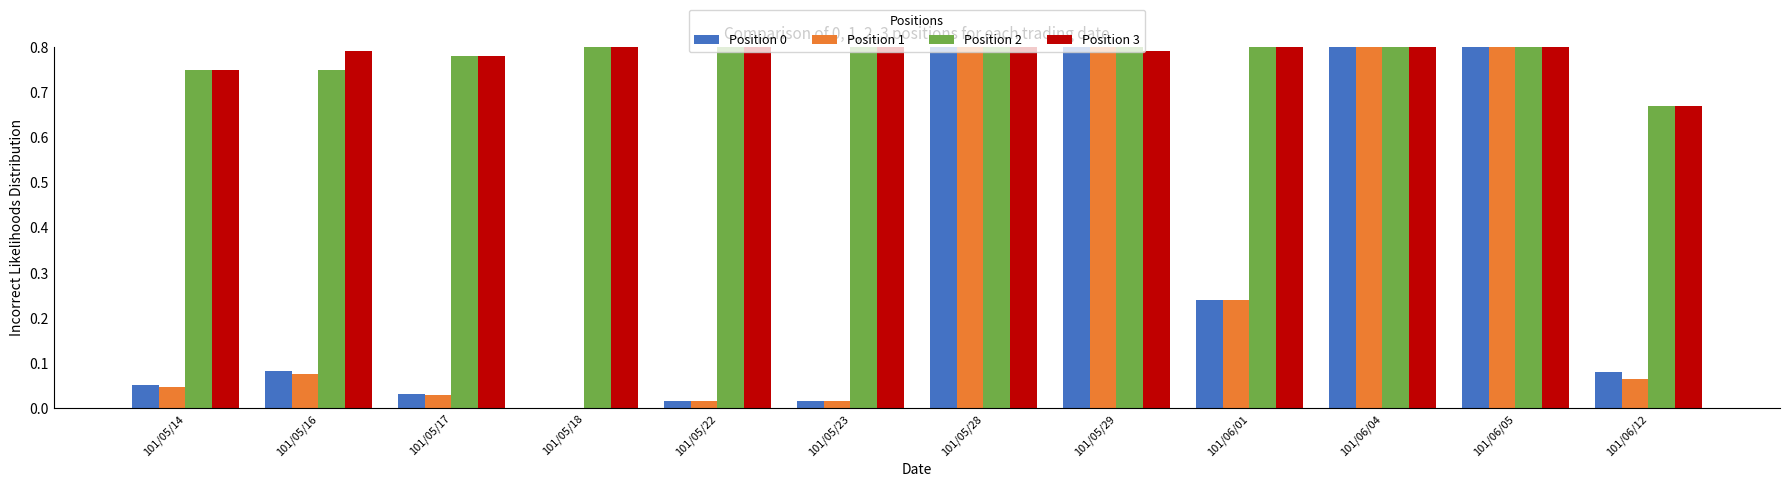

What is the value of the Position 3 bar at the 9th from the left?

0.8